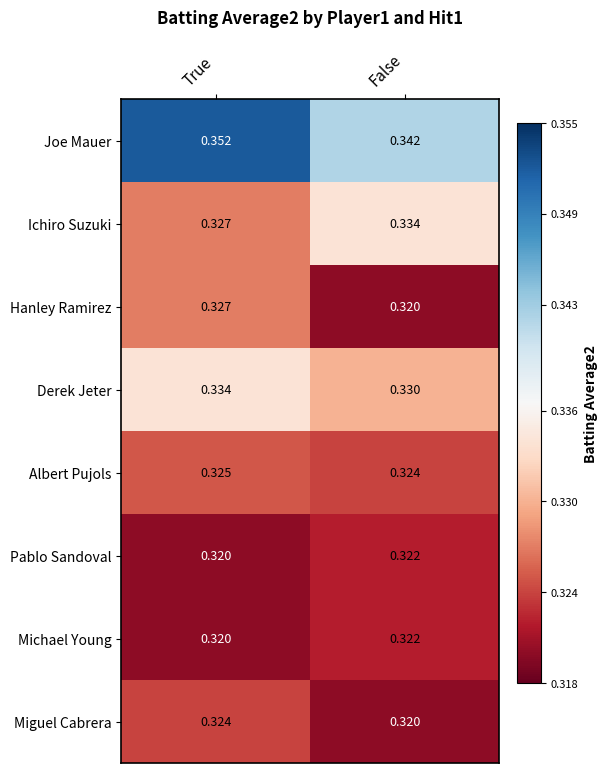

Which label corresponds to the largest value in the chart?

True